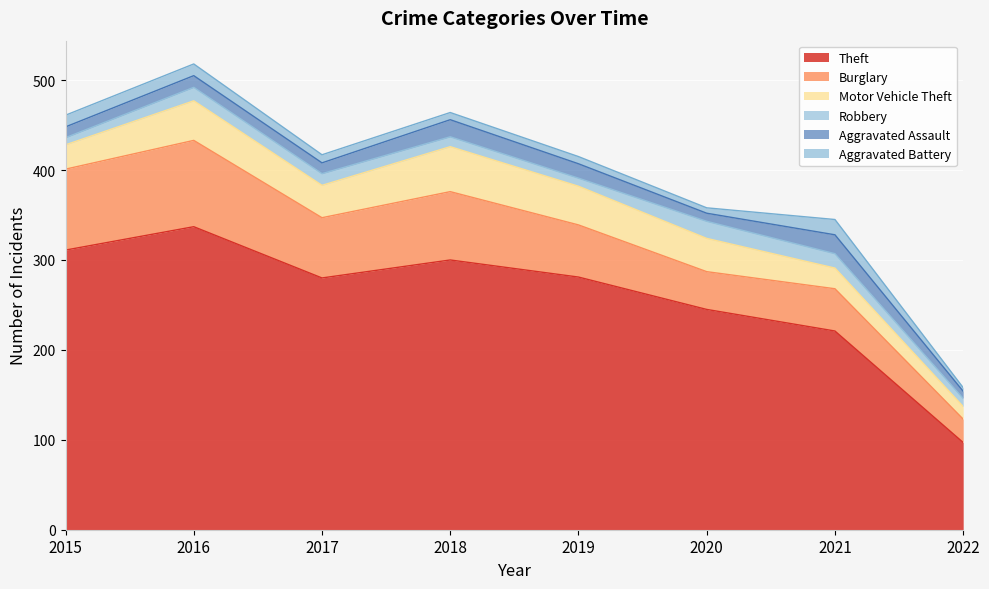

At 2020, list the series in order from largest to smallest.

Theft, Burglary, Motor Vehicle Theft, Robbery, Aggravated Assault, Aggravated Battery